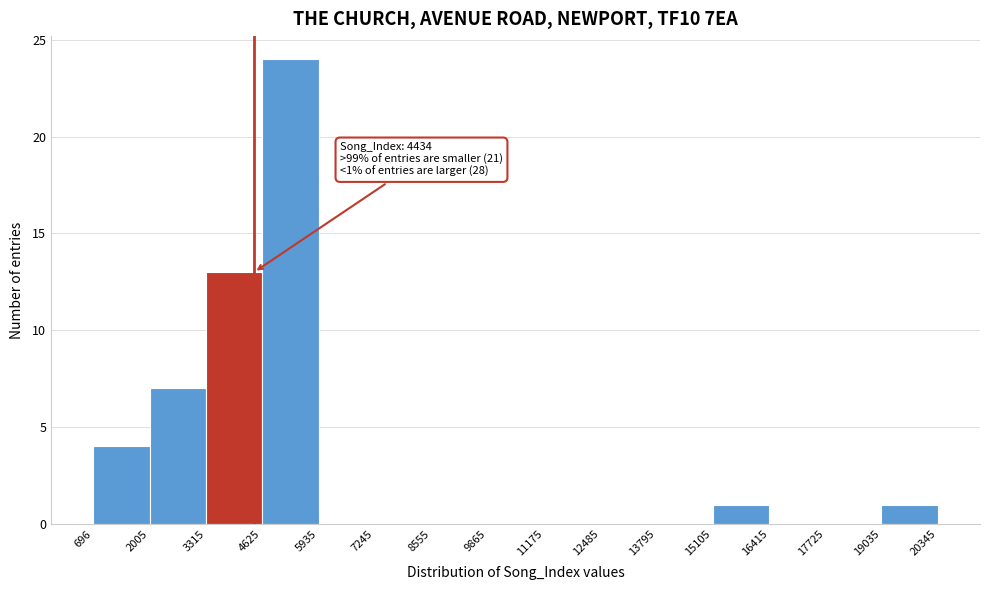

Over which range of the x-axis is the bar tallest?

4625 to 5935